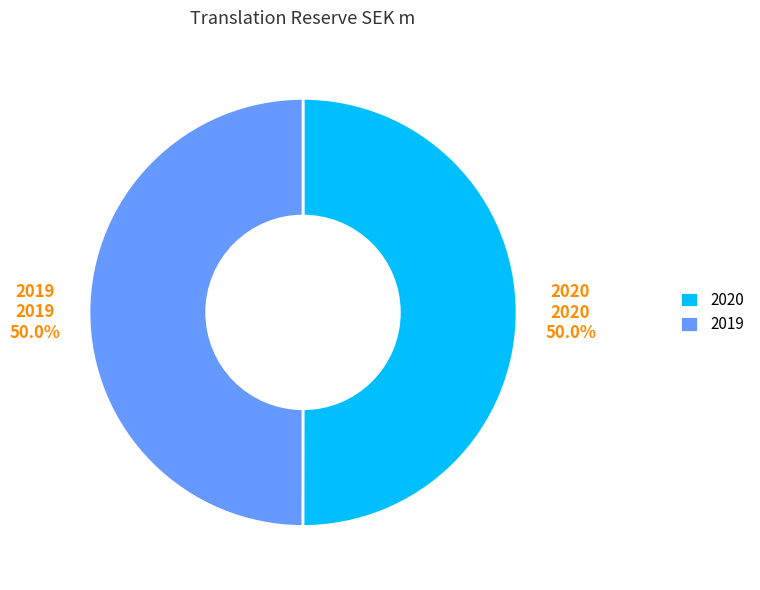

The 2020 slice represents 41% of the pie. True or false?

False